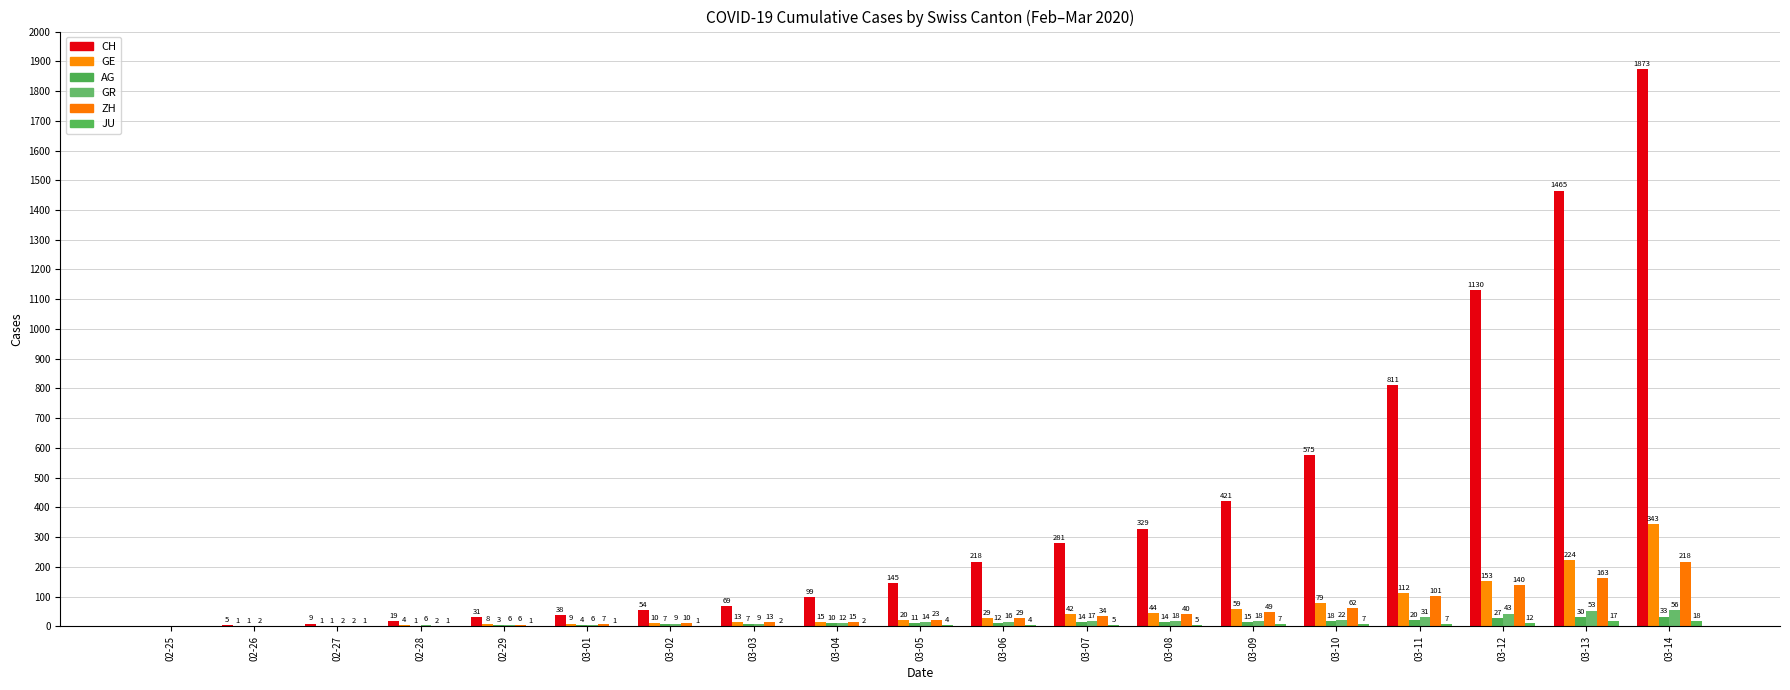

How many series are shown in this chart?

6